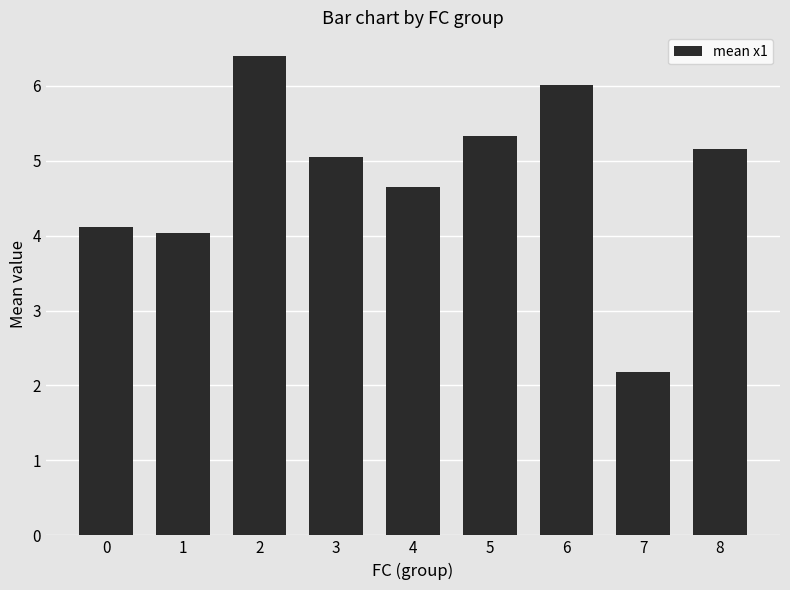

The chart shows a value of 2.2 at 7. True or false?

True